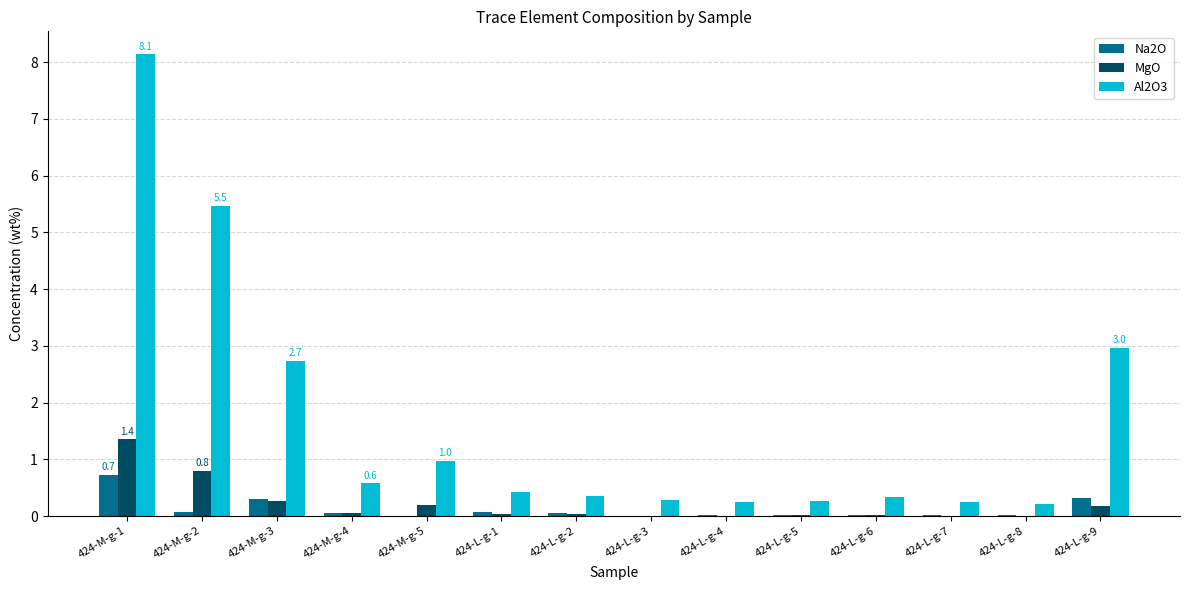

What is the greatest value displayed?

8.1